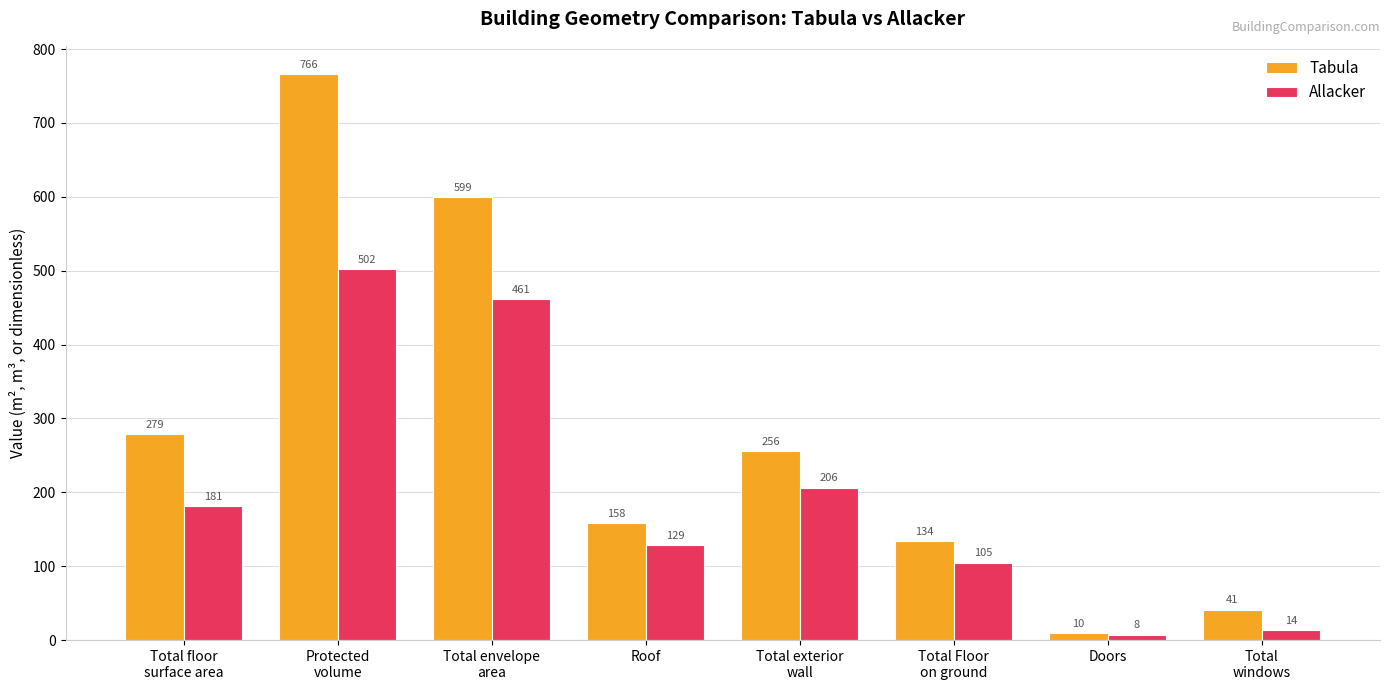

Which series has the largest total across all categories?

Tabula